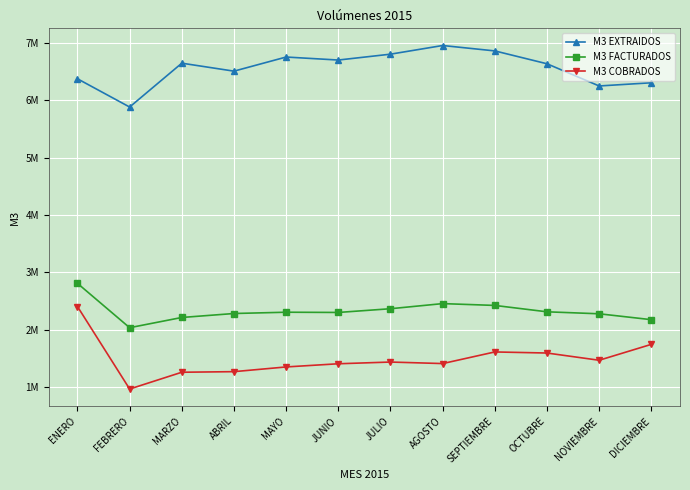

Which has a higher value, ENERO or OCTUBRE?

OCTUBRE